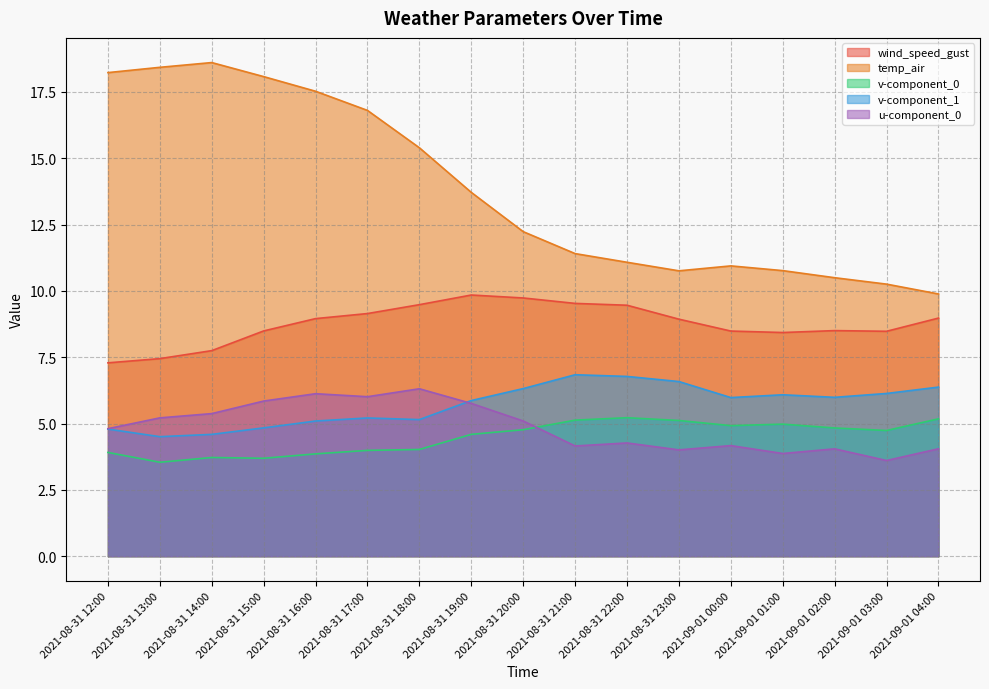

Rank the series at 2021-08-31 17:00 from lowest to highest value.

v-component_0, v-component_1, u-component_0, wind_speed_gust, temp_air